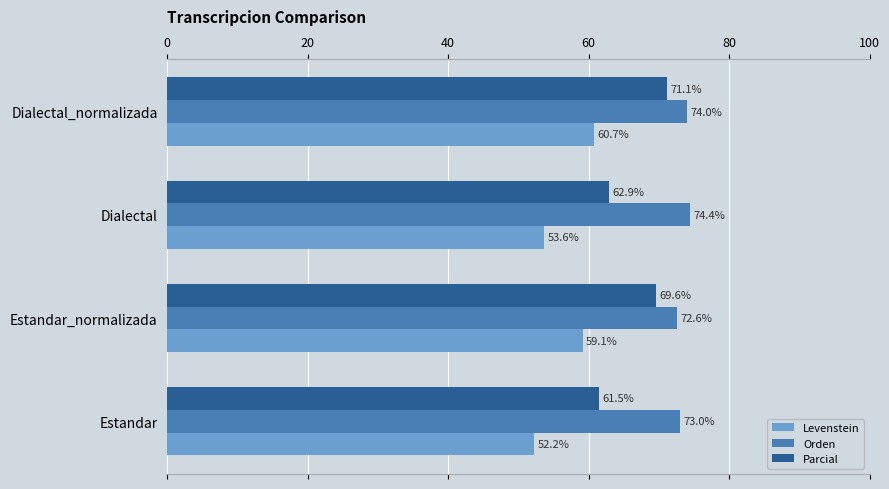

How many distinct data groups are displayed?

3